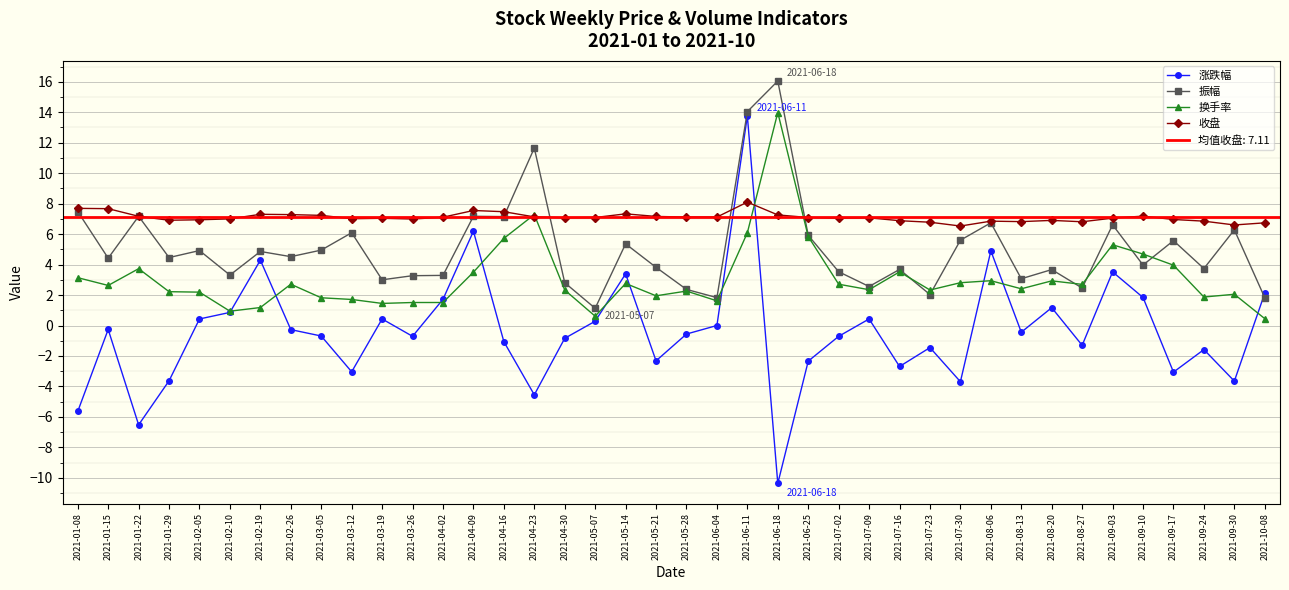

List the series in order of their peak value, highest first.

振幅, 换手率, 涨跌幅, 收盘